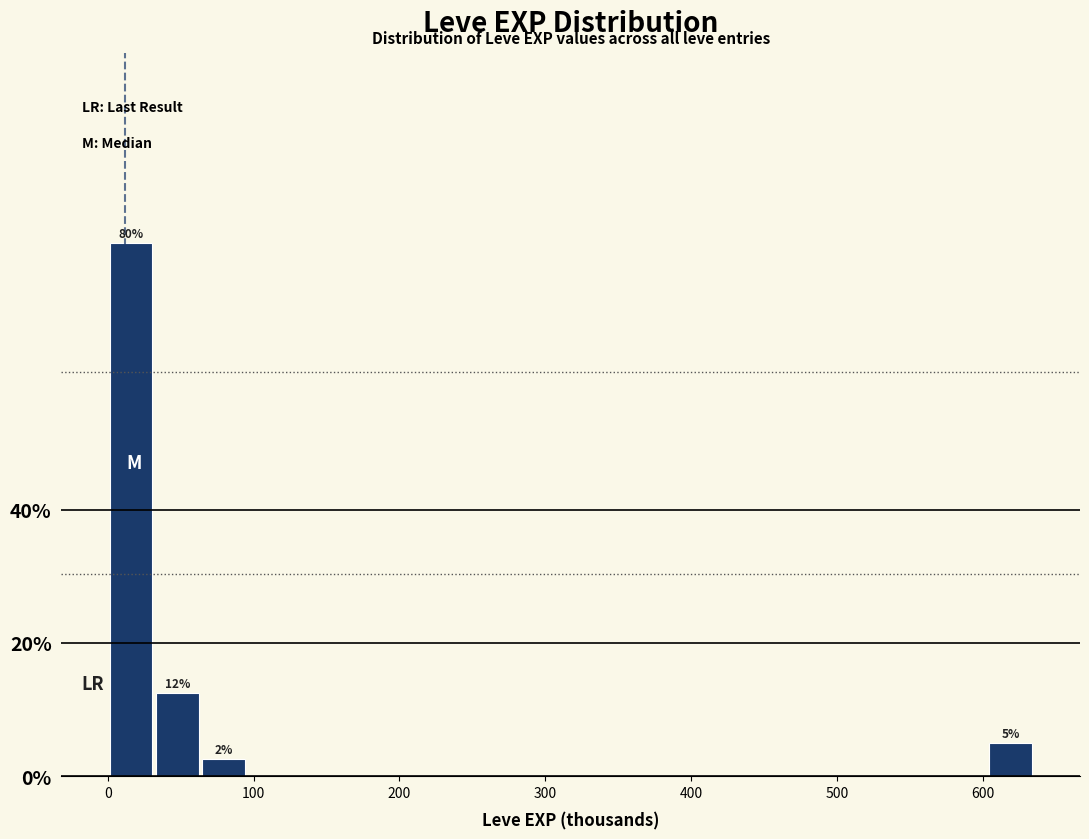

Read against the x-axis, roughly where is the centre of the tallest bar?

20